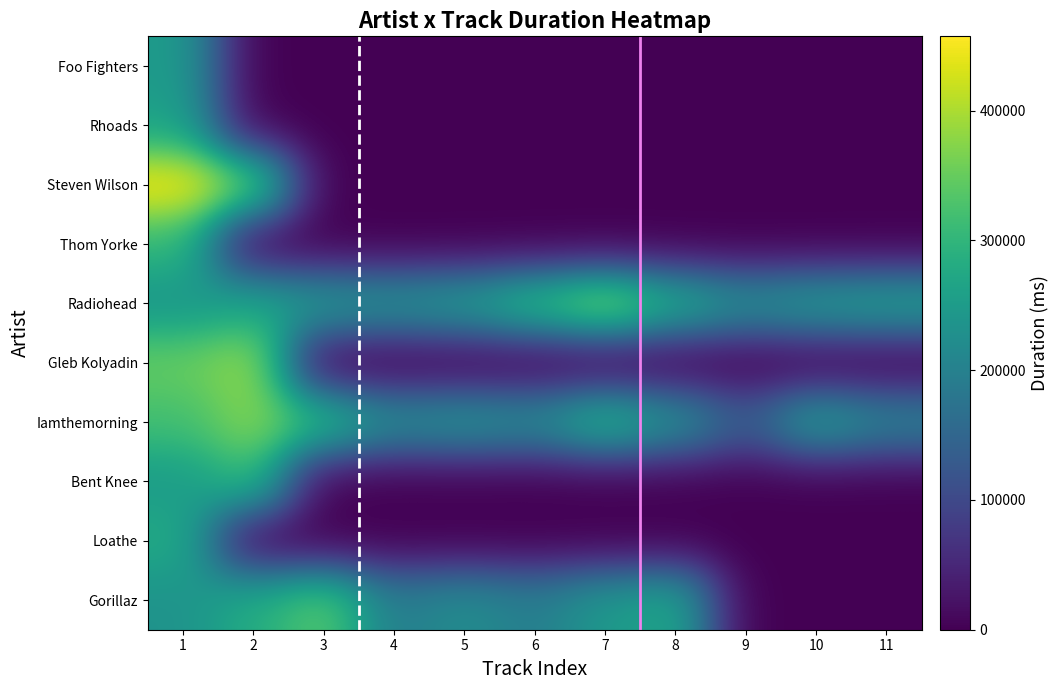

Which has a higher value, 9 or 4?

9